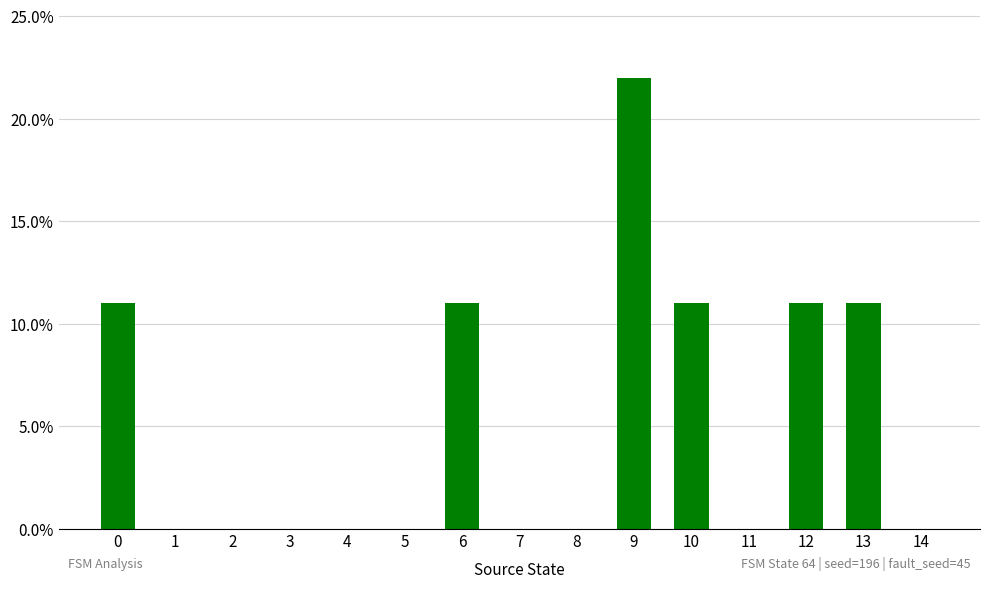

How many values are between 0 and 1?

15